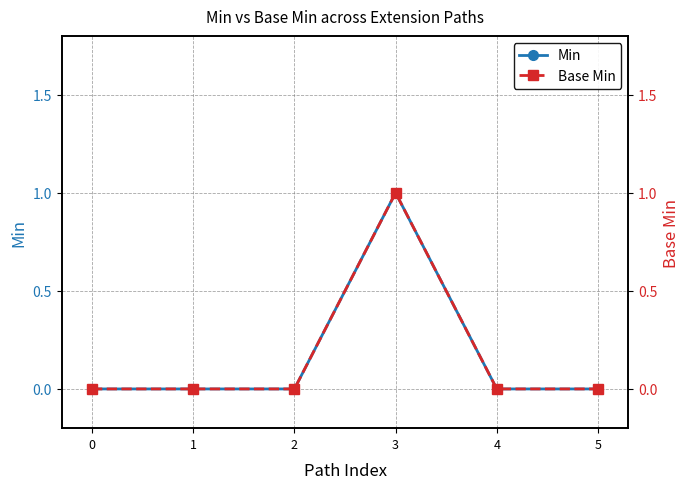

Reading right to left, list all the values displayed in this chart.

Min: 0	0	1	0	0	0
Base Min: 0	0	1	0	0	0